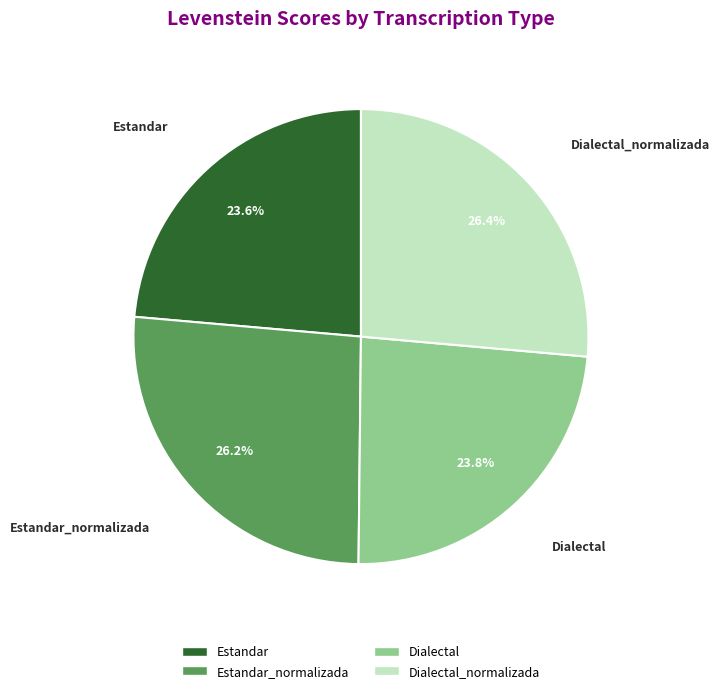

Does any single category account for the majority?

No